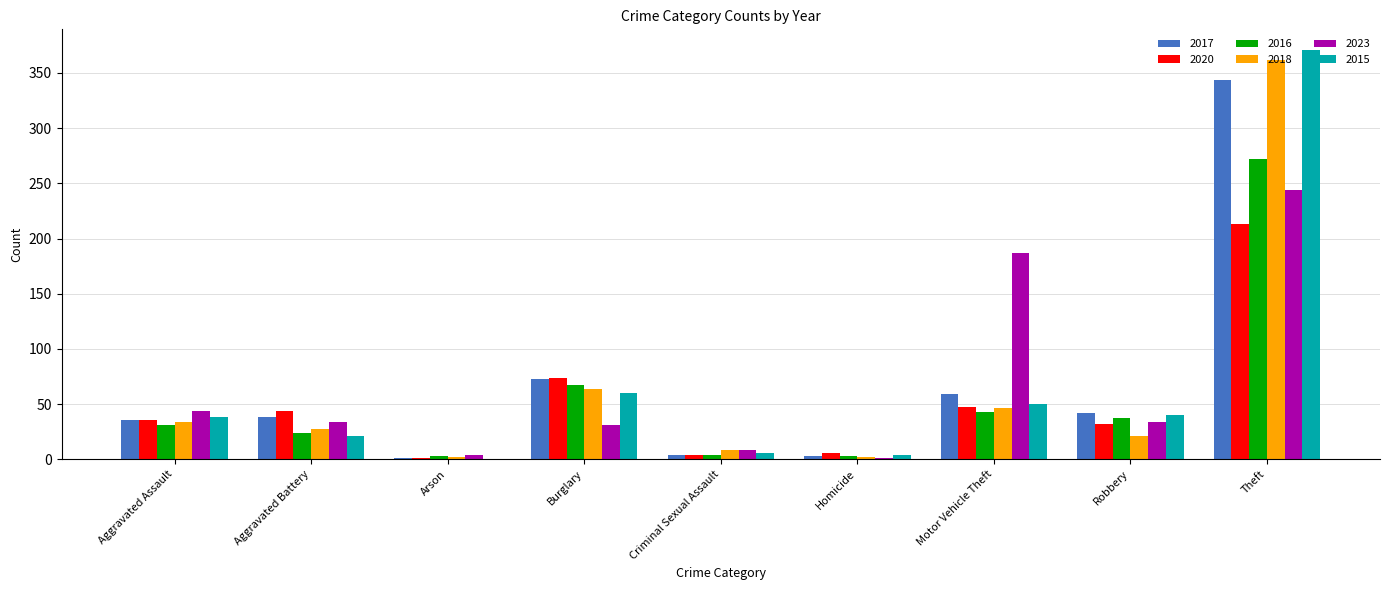

What is the greatest value displayed?

371